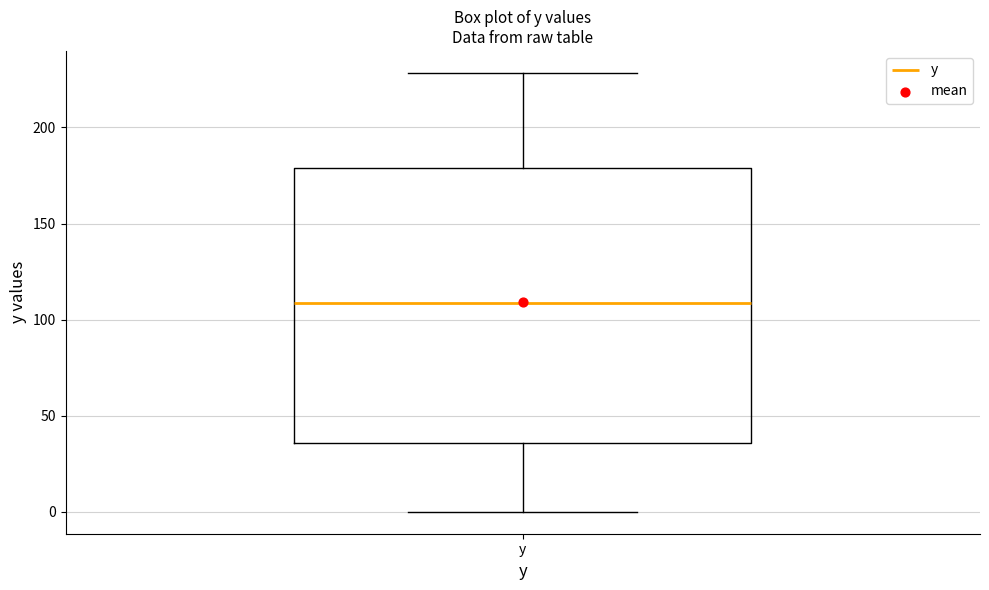

Read this box plot against the y-axis: the position of the median line, the range covered by the box, and the ends of both whiskers. The values are not printed on the chart, so give them approximately, as read against the axis.

median 110, box 35 to 180, whiskers 0 to 230